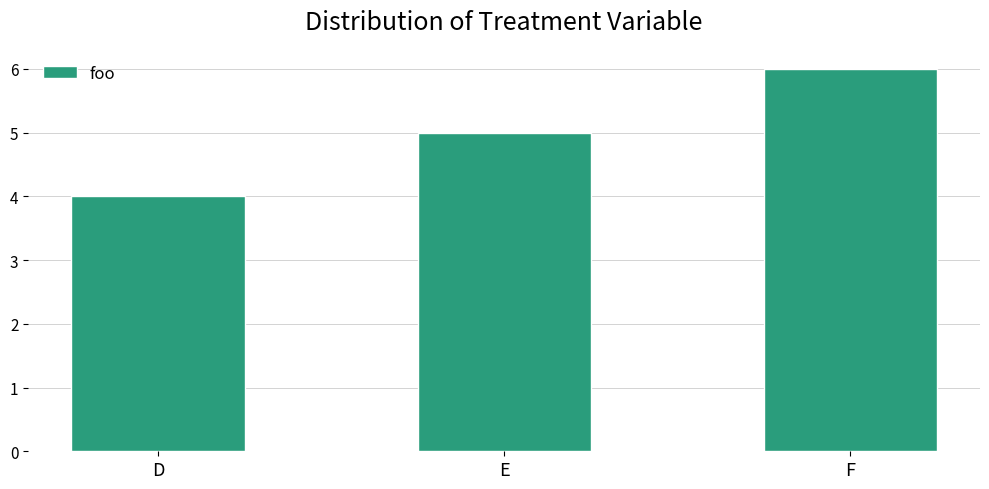

Which has a higher value, D or F?

F